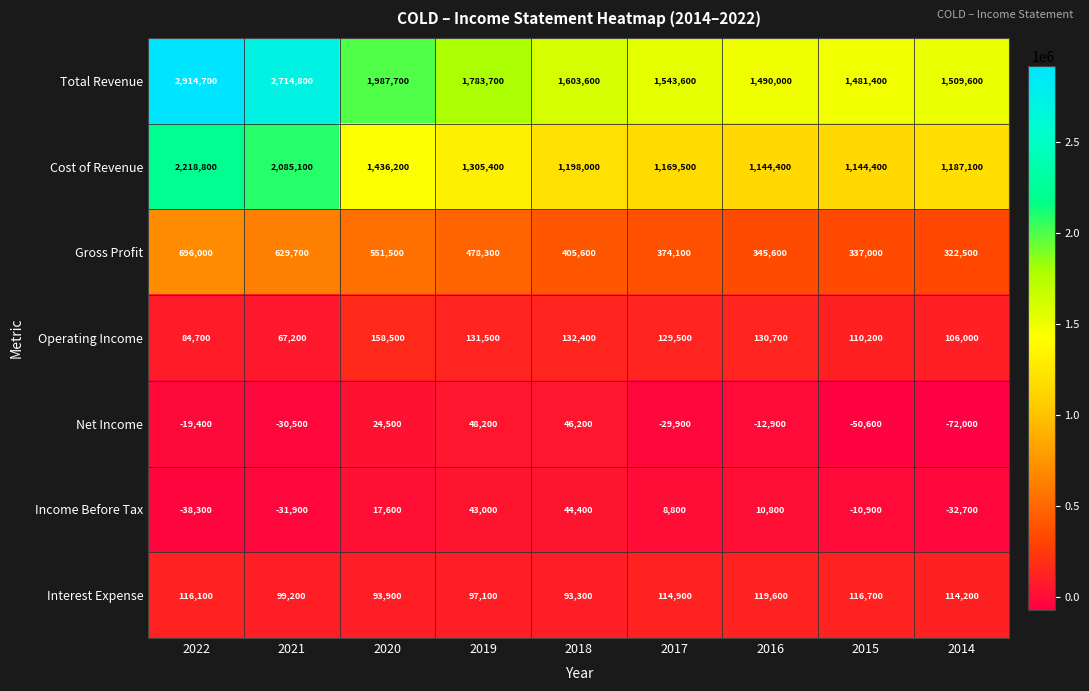

How many distinct data groups are displayed?

7